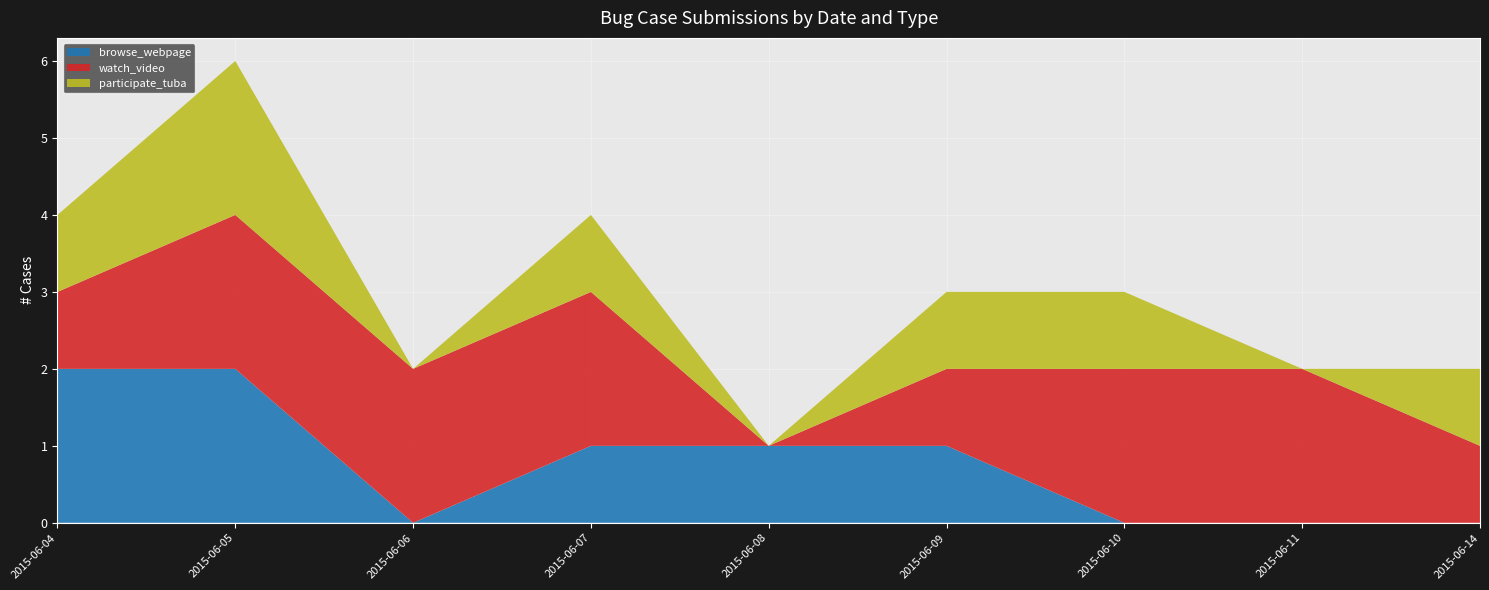

Reading left to right, extract all data points from this chart.

browse_webpage: 2	2	0	1	1	1	0	0	0
watch_video: 1	2	2	2	0	1	2	2	1
participate_tuba: 1	2	0	1	0	1	1	0	1